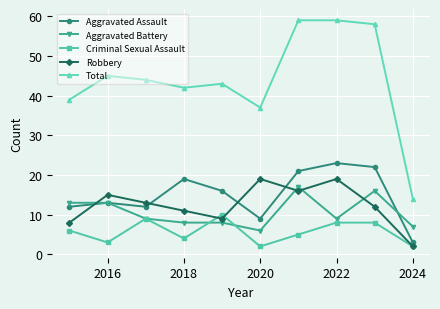

Which series has the largest range (max minus min)?

Total